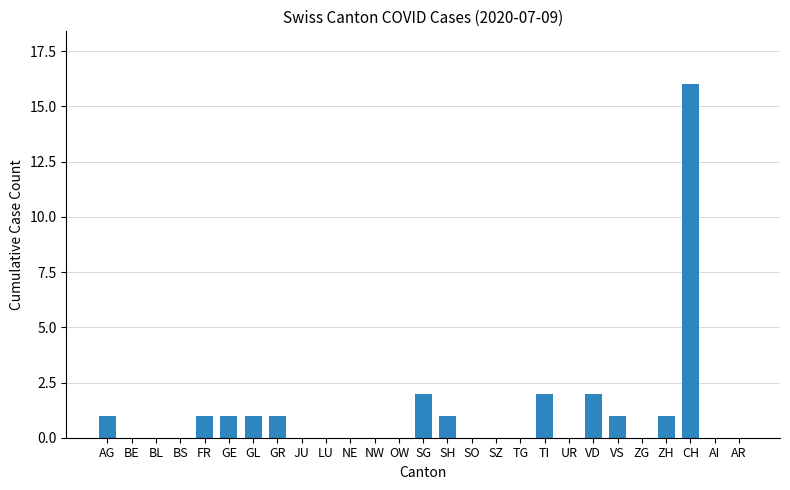

True or false: the data shows 0 at LU.

True